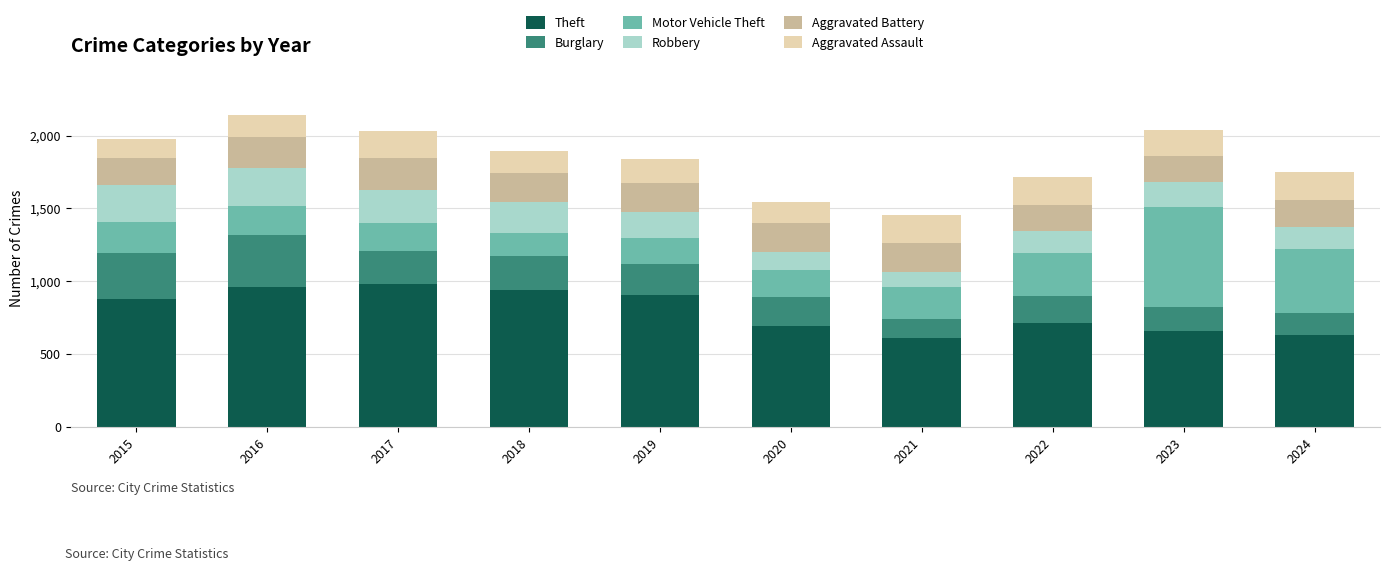

What is the lowest value of the Theft series?

610